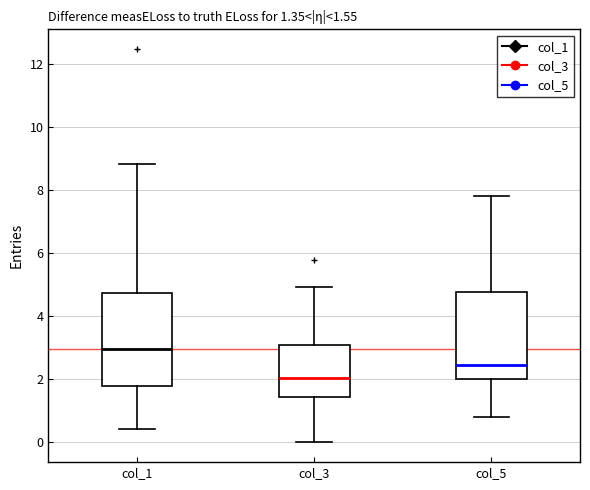

Which box has the highest median line?

col_1